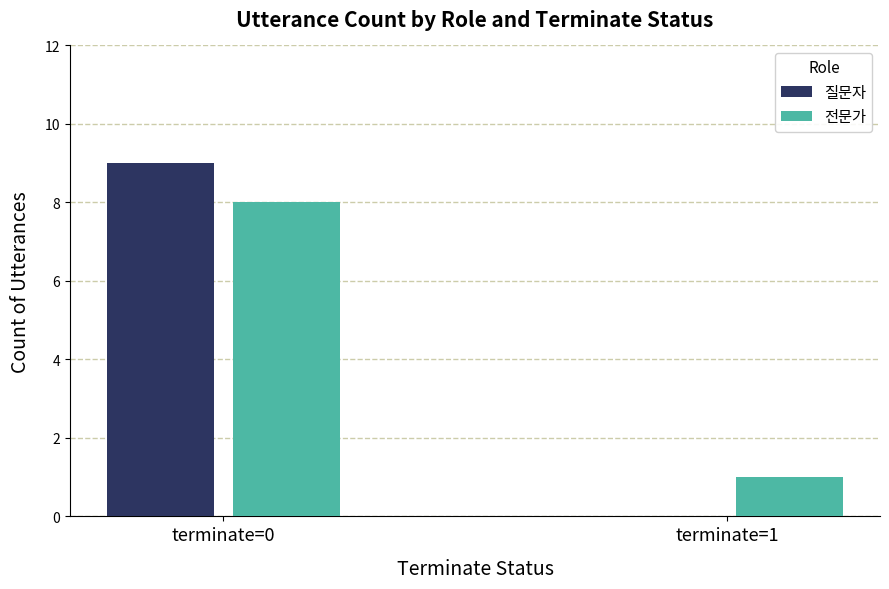

Reading left to right, list all the values displayed in this chart.

질문자: terminate=0=9	terminate=1=0
전문가: terminate=0=8	terminate=1=1